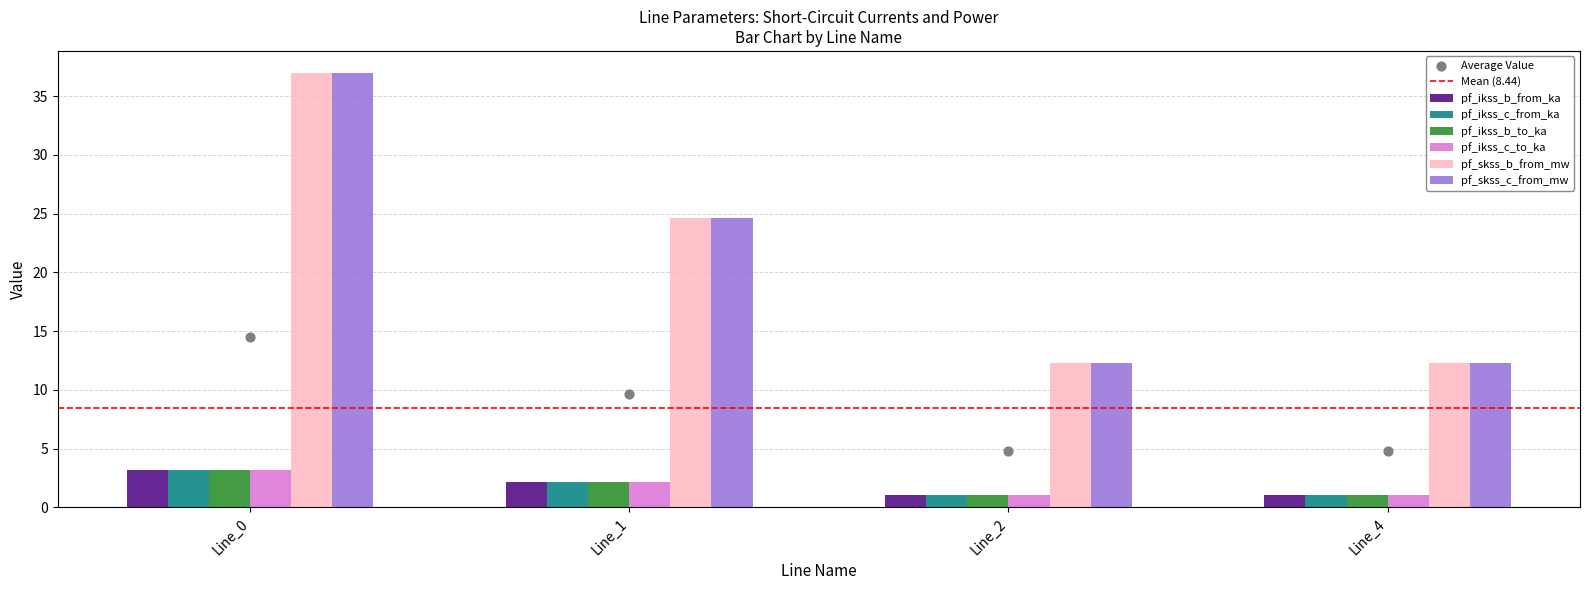

Which series reaches the minimum Y coordinate?

pf_ikss_b_to_ka